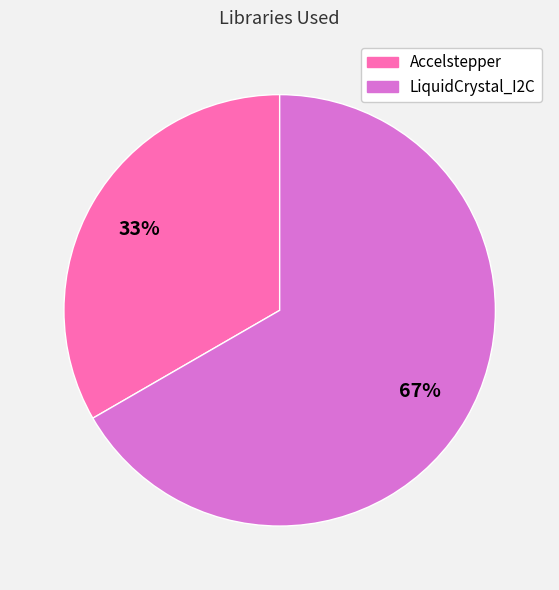

Do Accelstepper and LiquidCrystal_I2C together represent more than half of the pie?

Yes